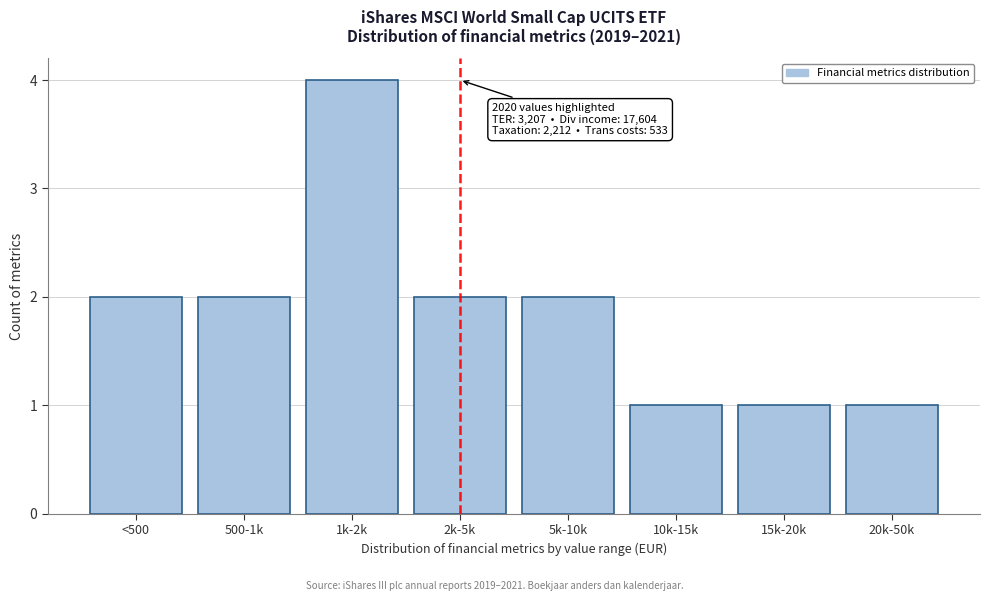

Reading right to left, transcribe all the data shown in this chart.

1	1	1	2	2	4	2	2